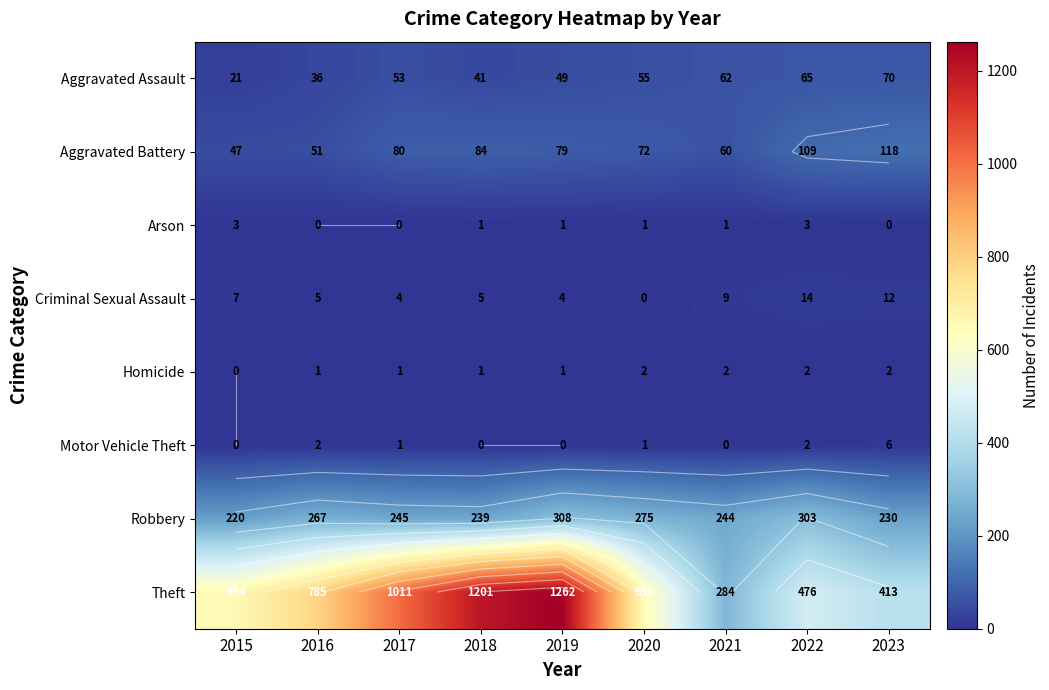

Where is Arson nearest to the value 1?

2018